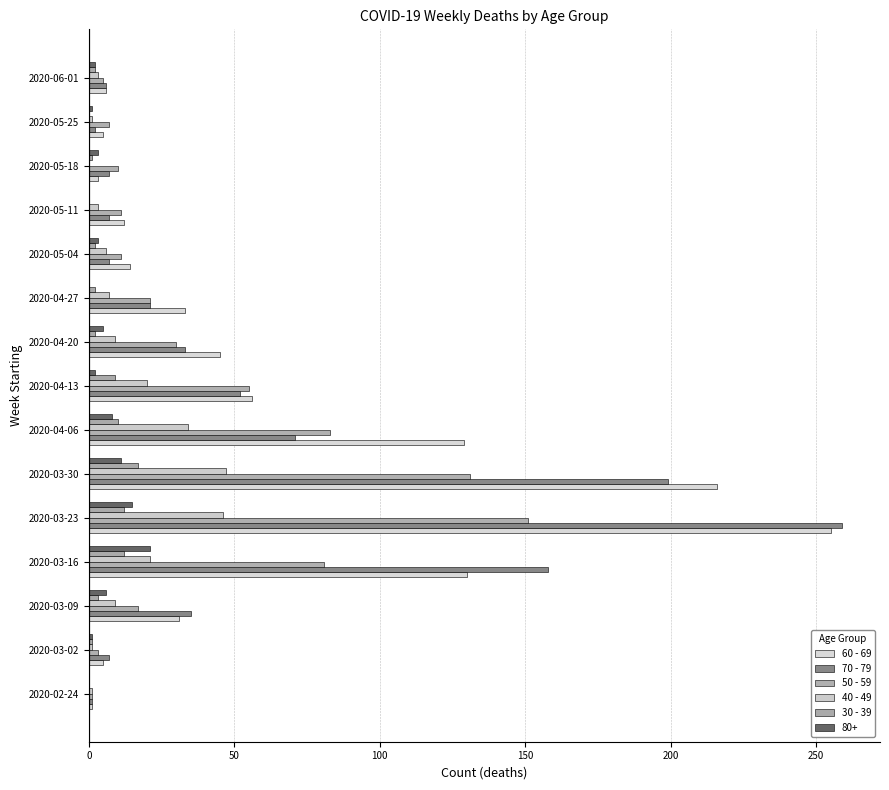

What are all the series names shown in the legend?

60 - 69, 70 - 79, 50 - 59, 40 - 49, 30 - 39, 80+